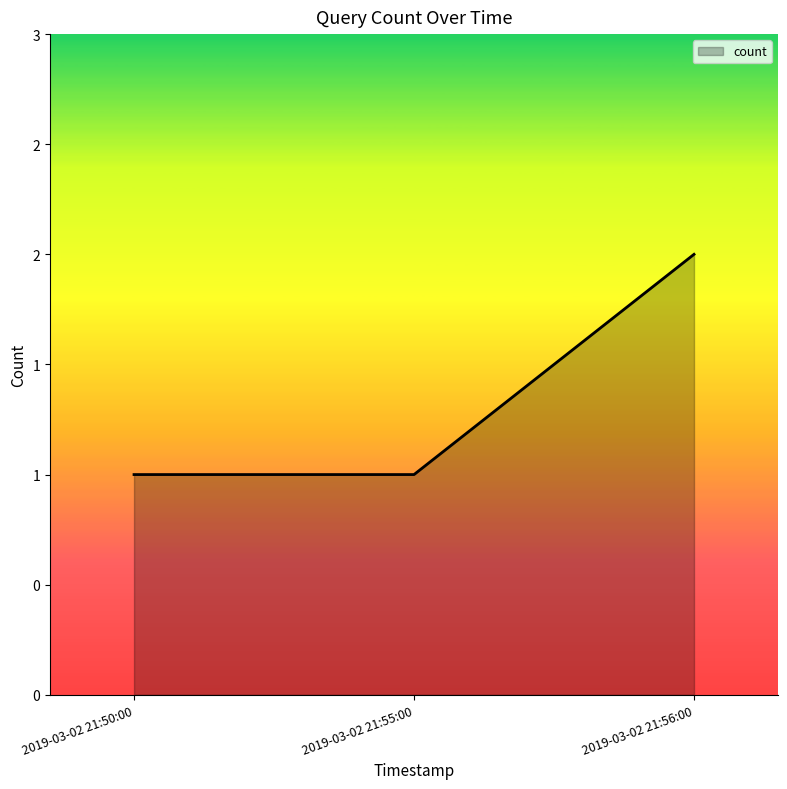

What position from the right is 2019-03-02 21:50:00?

3